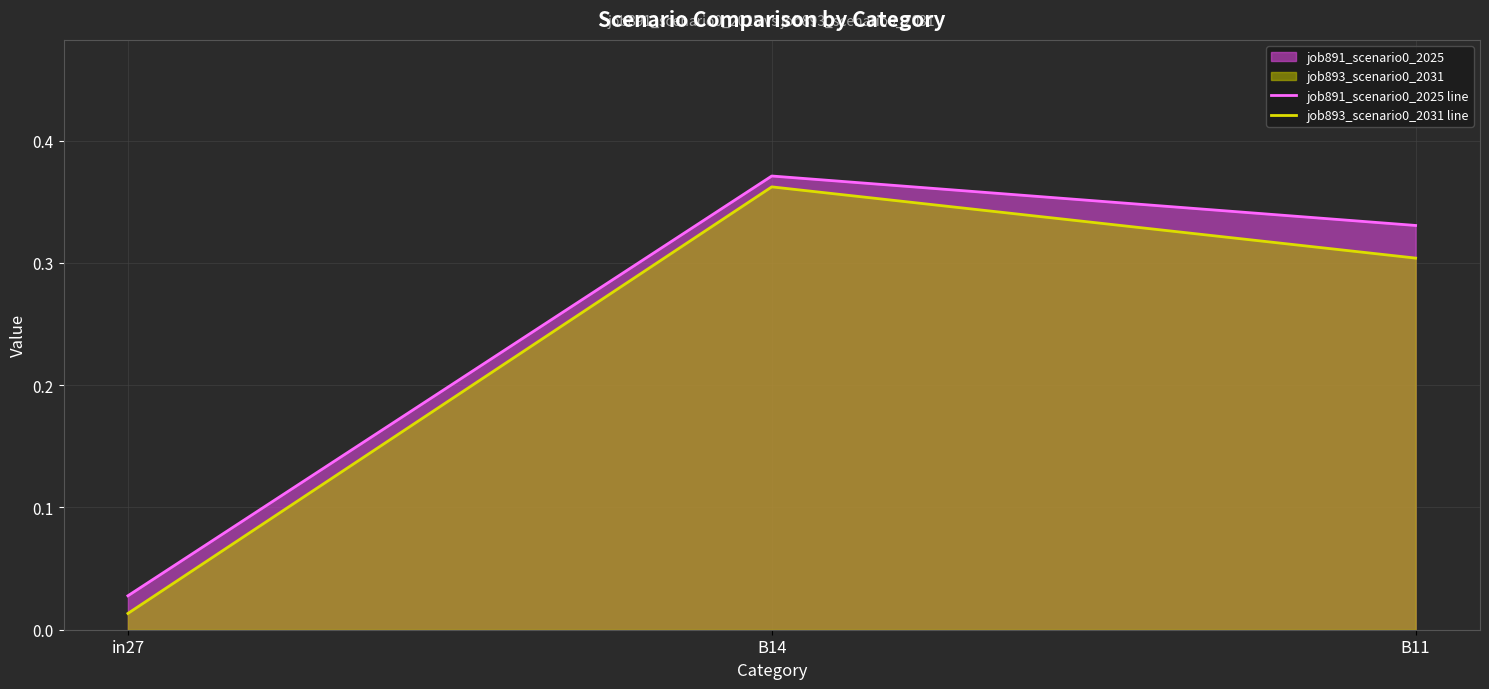

Which series has the widest spread of values?

job893_scenario0_2031 line